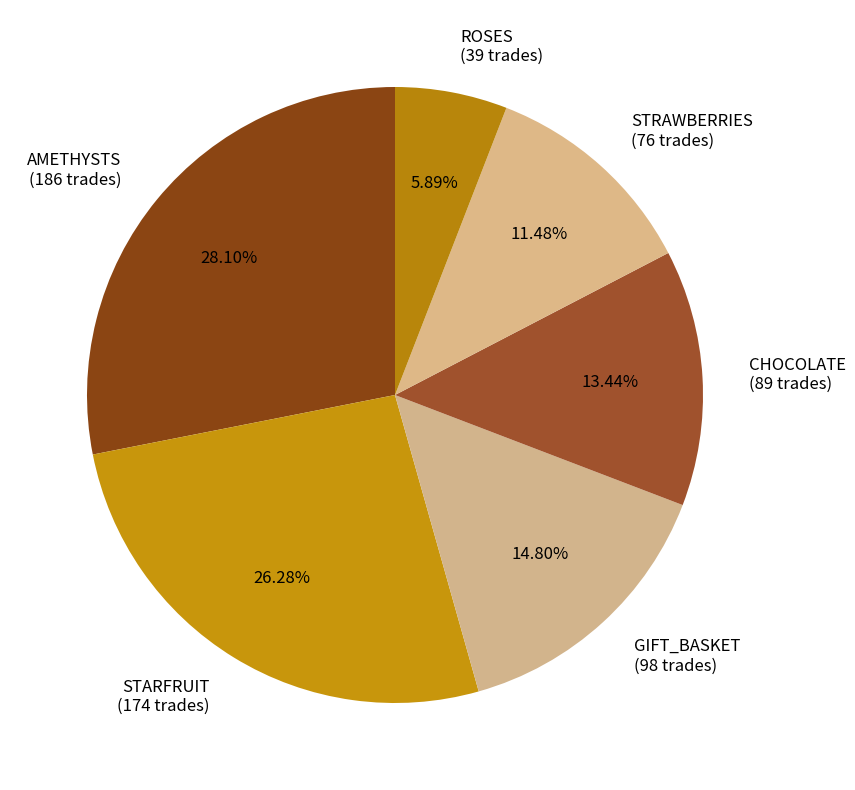

What percentage is the STRAWBERRIES slice, to the nearest percent?

11%